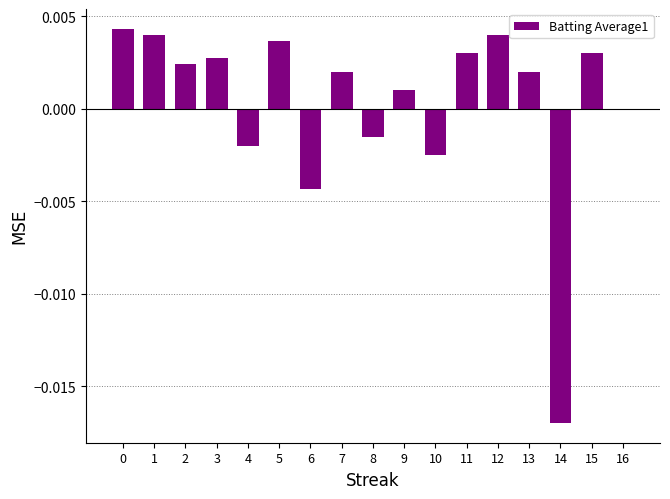

True or false: the data shows -0.0 at 6.

True